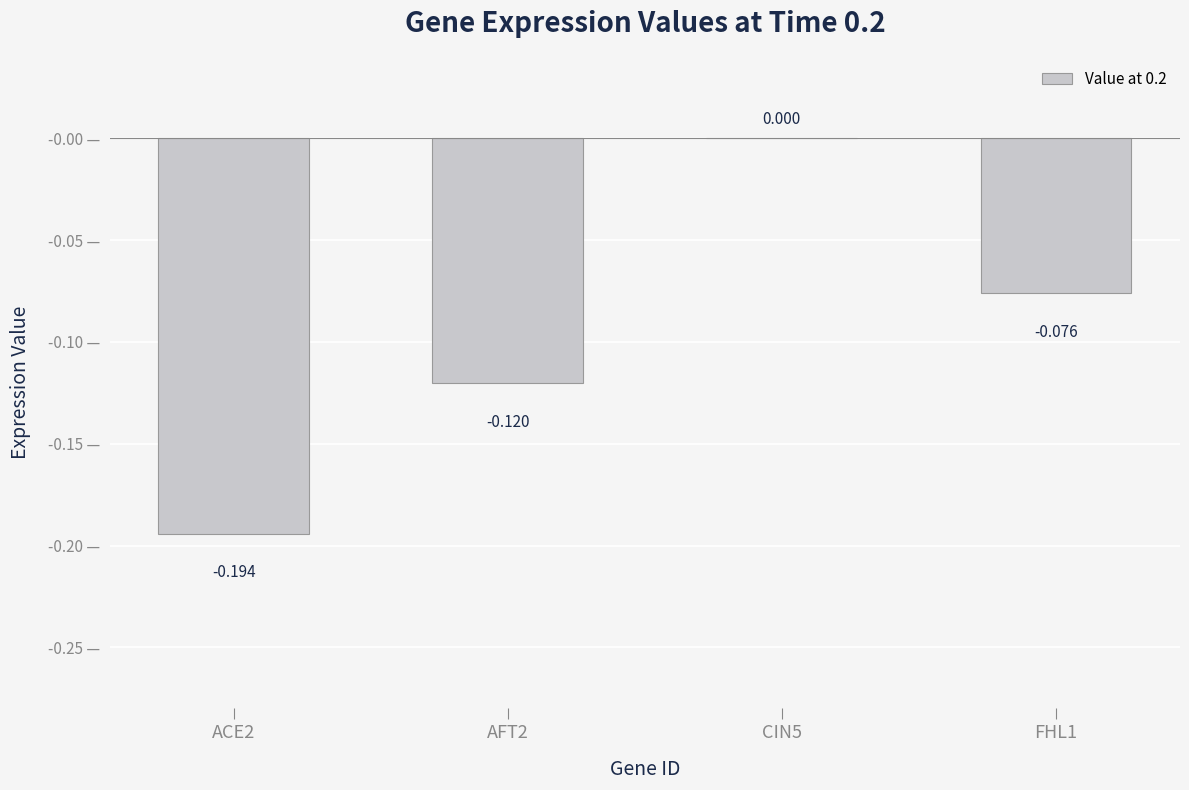

True or false: the data shows -0.1 at ACE2.

False